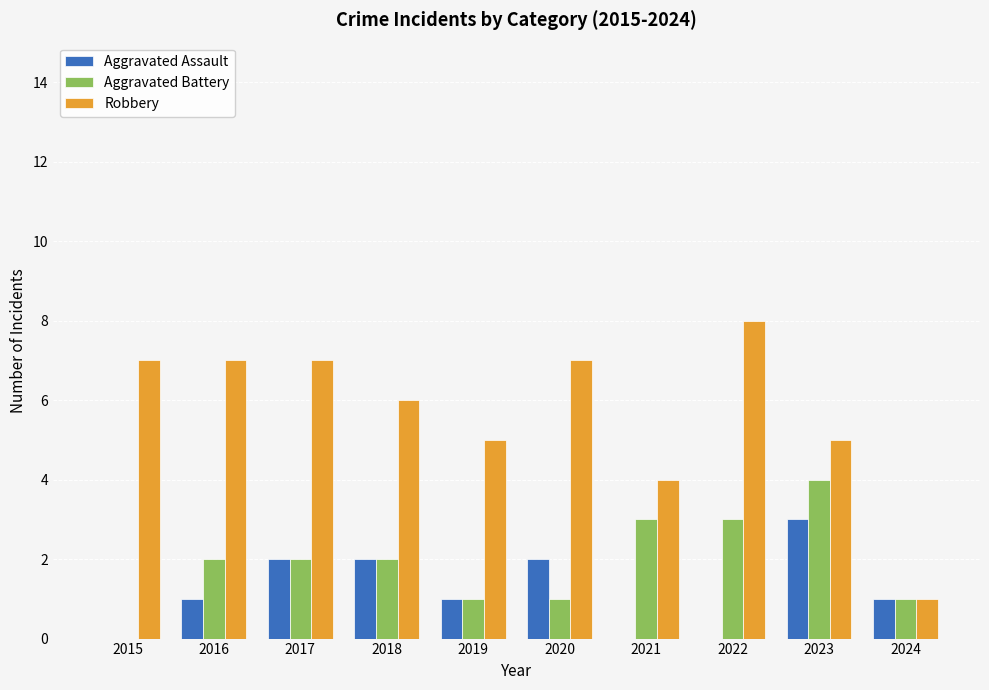

Is the value of Aggravated Assault at 2015 greater than the value of Robbery at 2015?

No